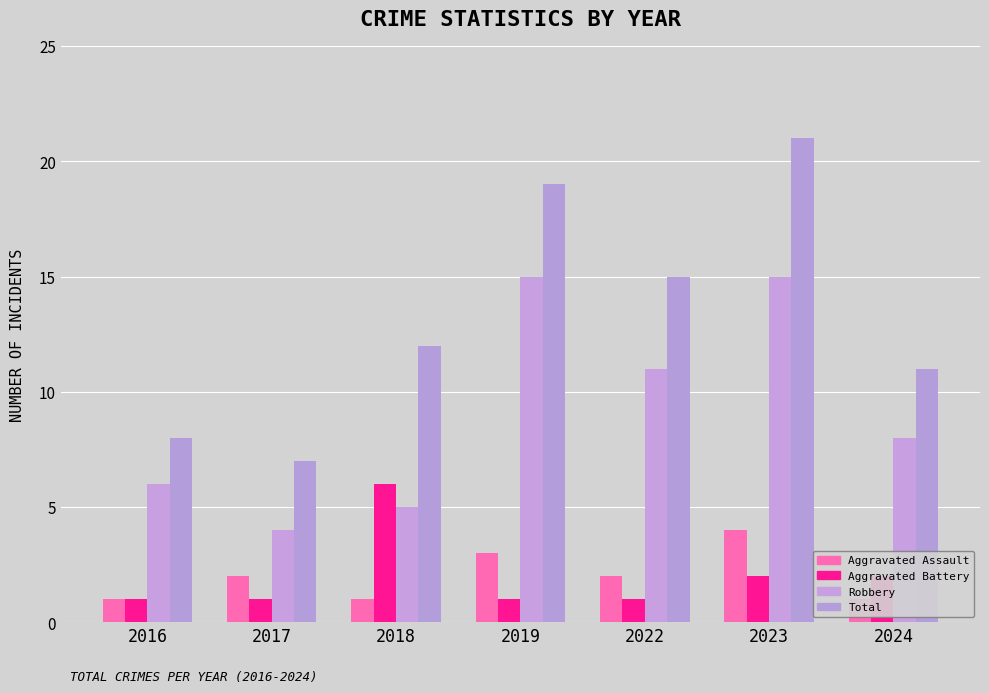

Which label corresponds to the largest value in the chart?

2023